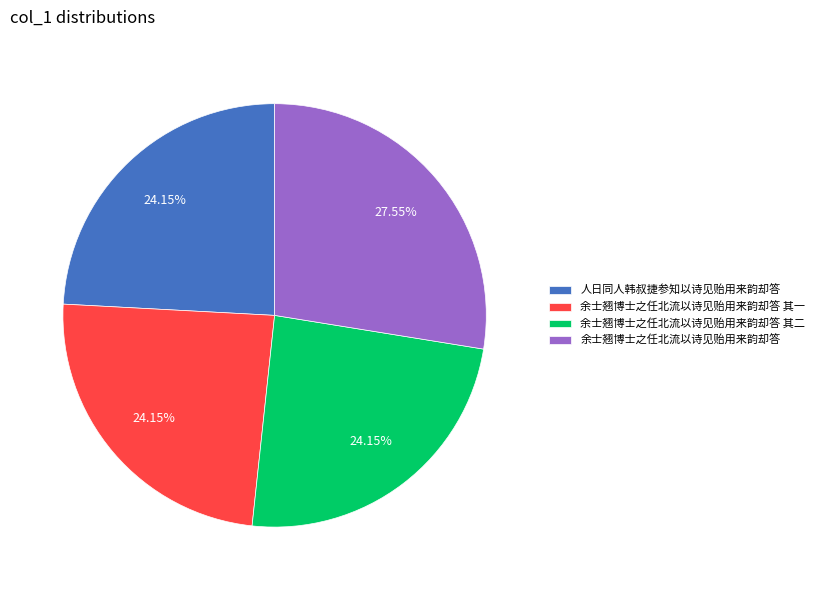

To the nearest percent, what percentage of the pie is 余士翘博士之任北流以诗见贻用来韵却答?

28%